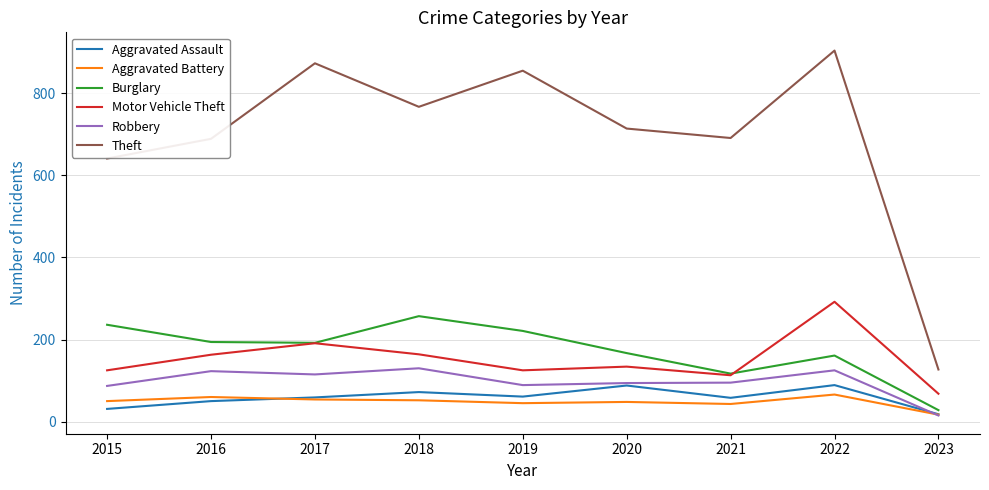

At how many categories does at least one series exceed 613?

8